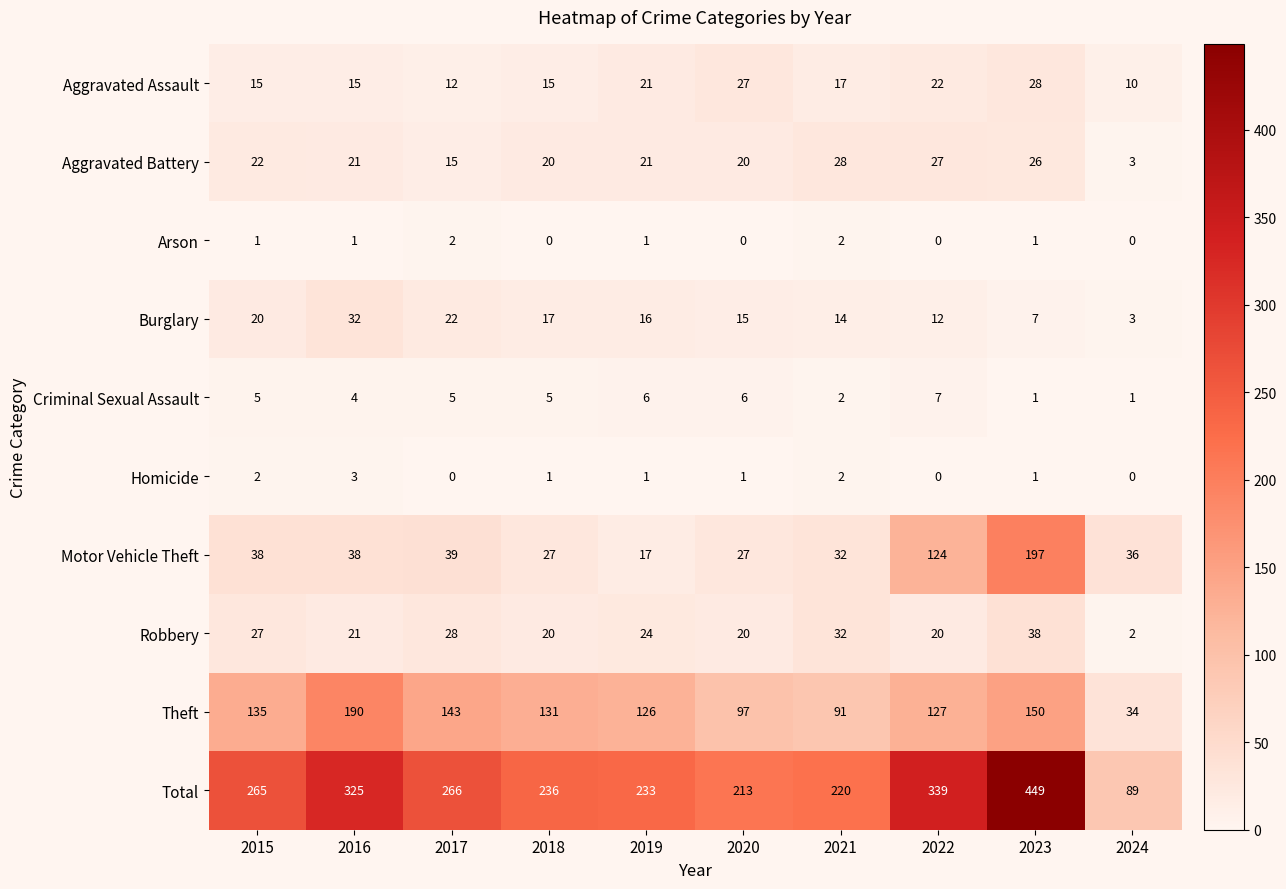

Between 2021 and 2022, which series saw the biggest shift?

Total